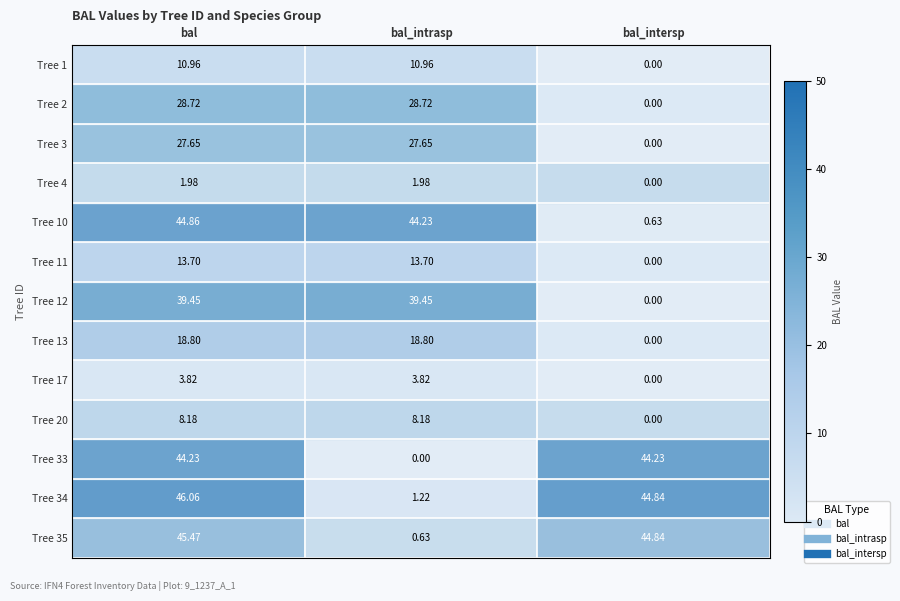

Count the number of categories in the chart.

3